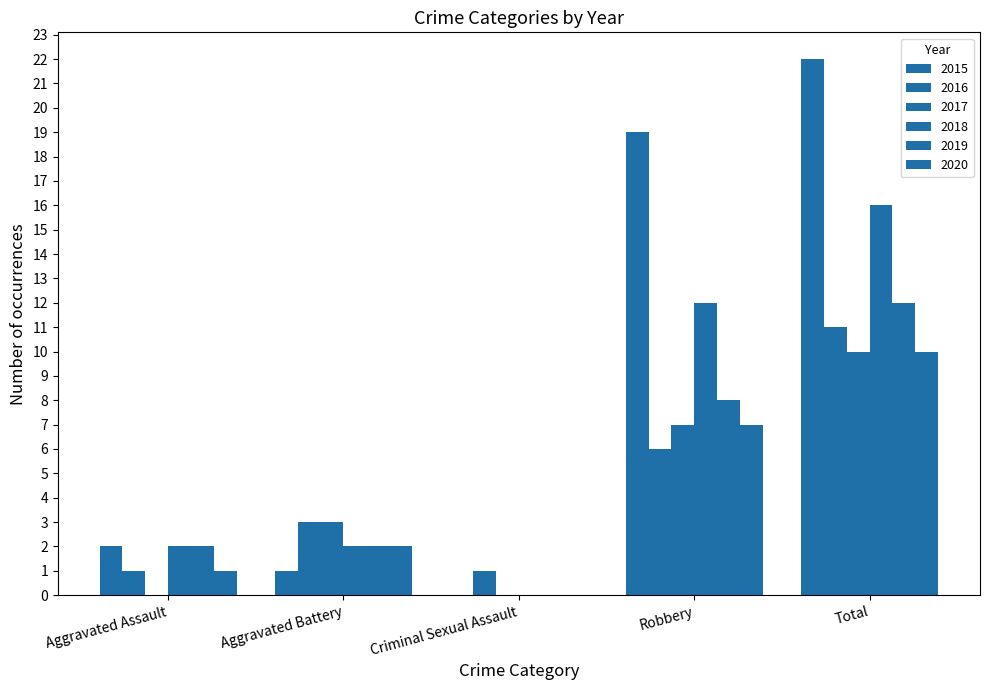

Which category has the highest value in the 2015 series?

Total